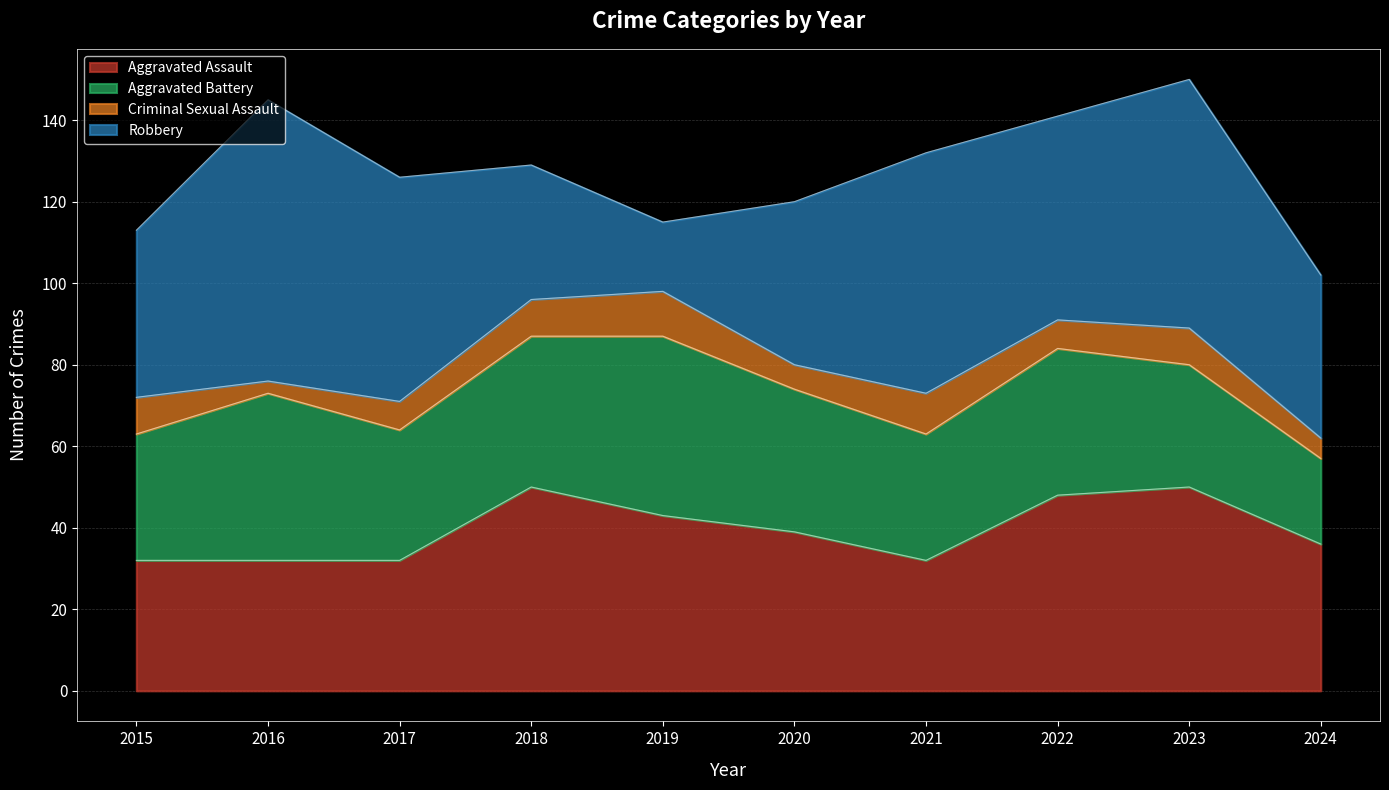

At which category is the sum across all series the highest?

2023